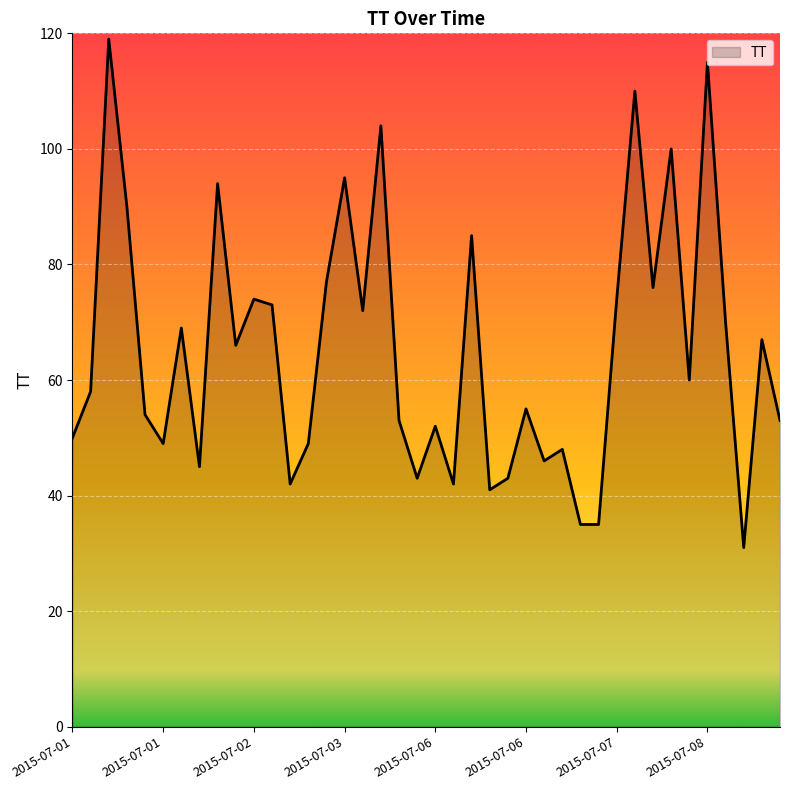

What is the difference between the maximum and minimum values?

88